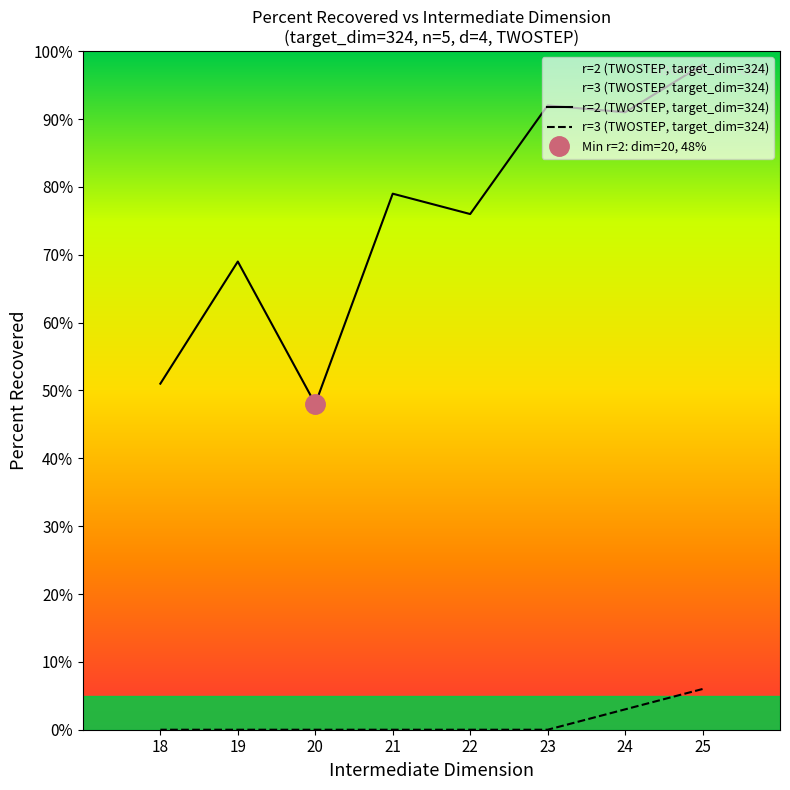

True or false: percent_recovered_r2 and percent_recovered_r3 cross at least once.

False